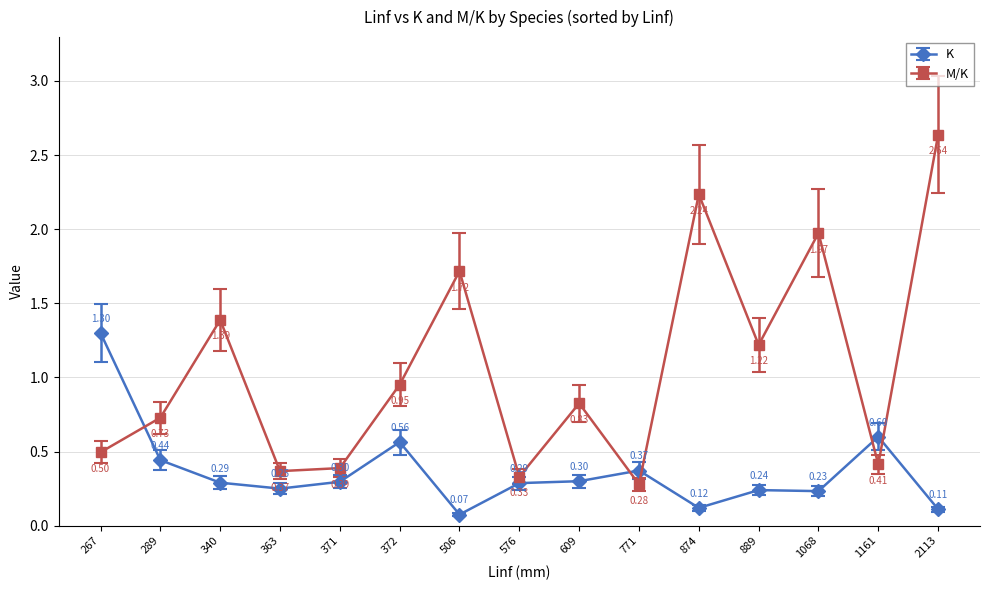

At how many categories does at least one series exceed 1?

7